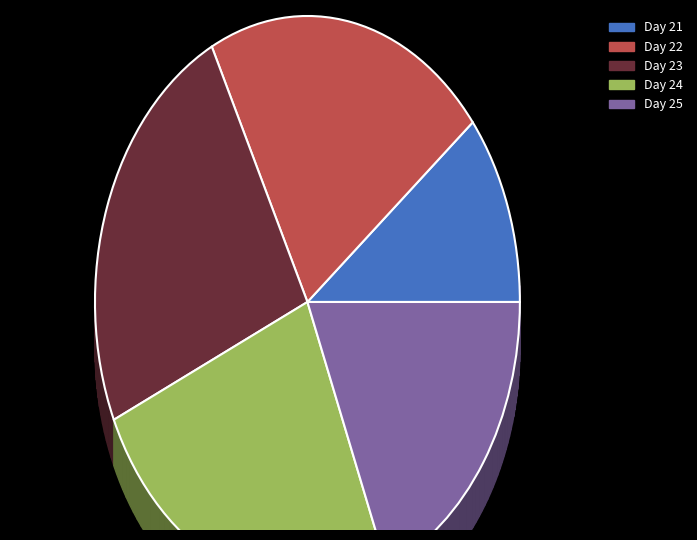

How many slices are in this pie chart?

5